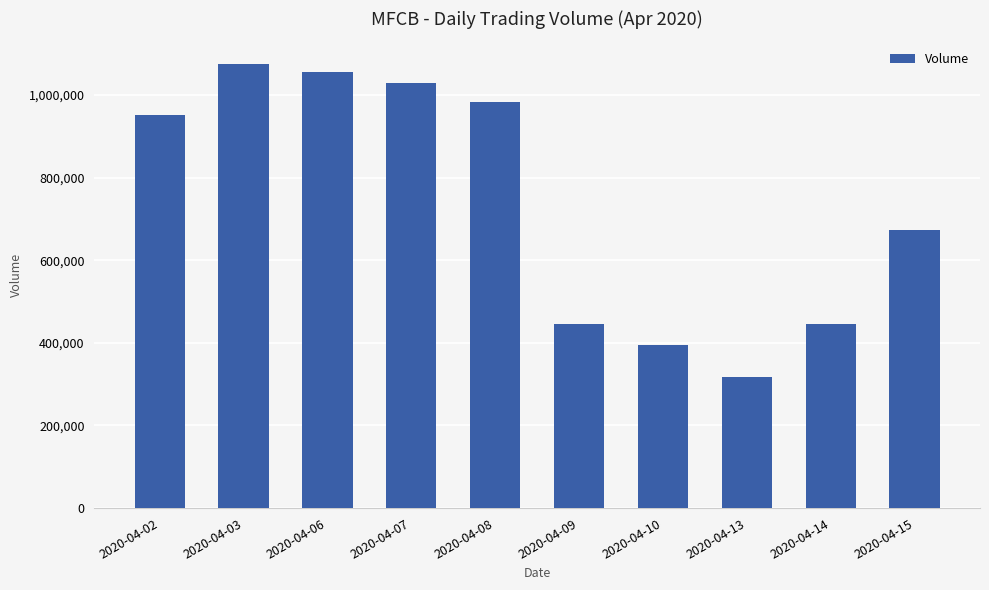

What is the maximum value shown in the chart?

1075700